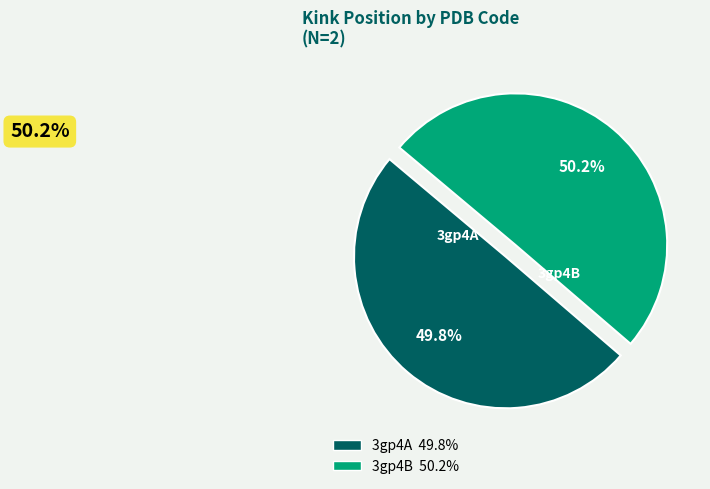

Does any single category account for the majority?

Yes